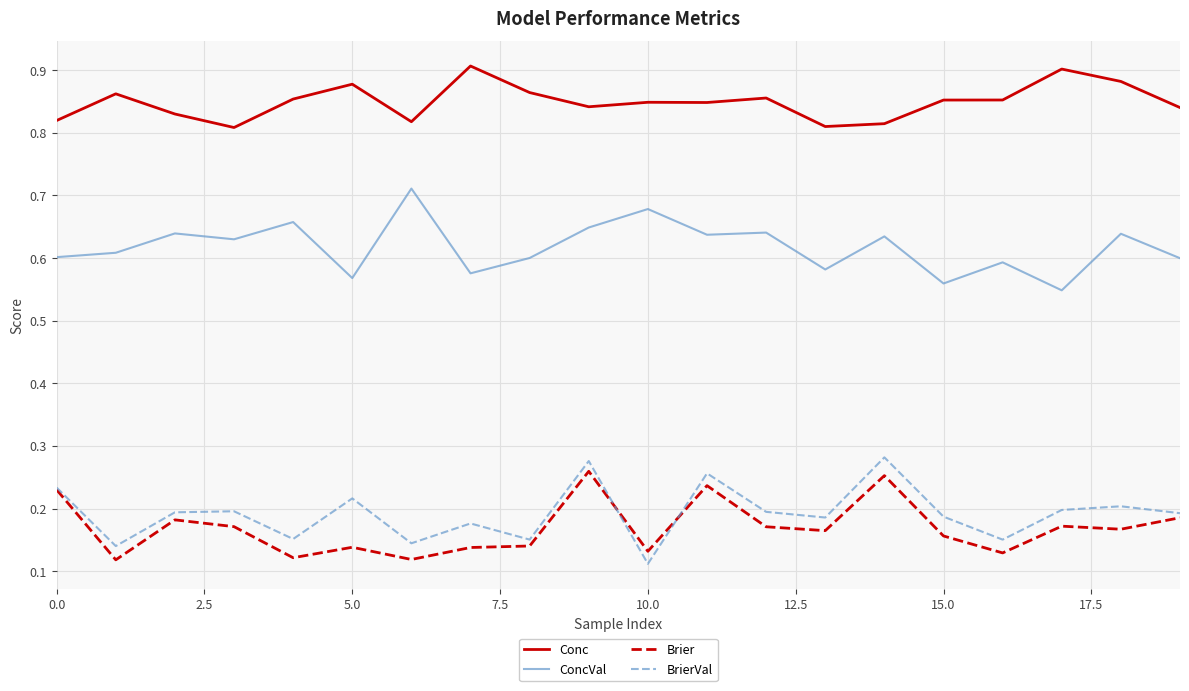

Which series has the largest total across all categories?

Conc